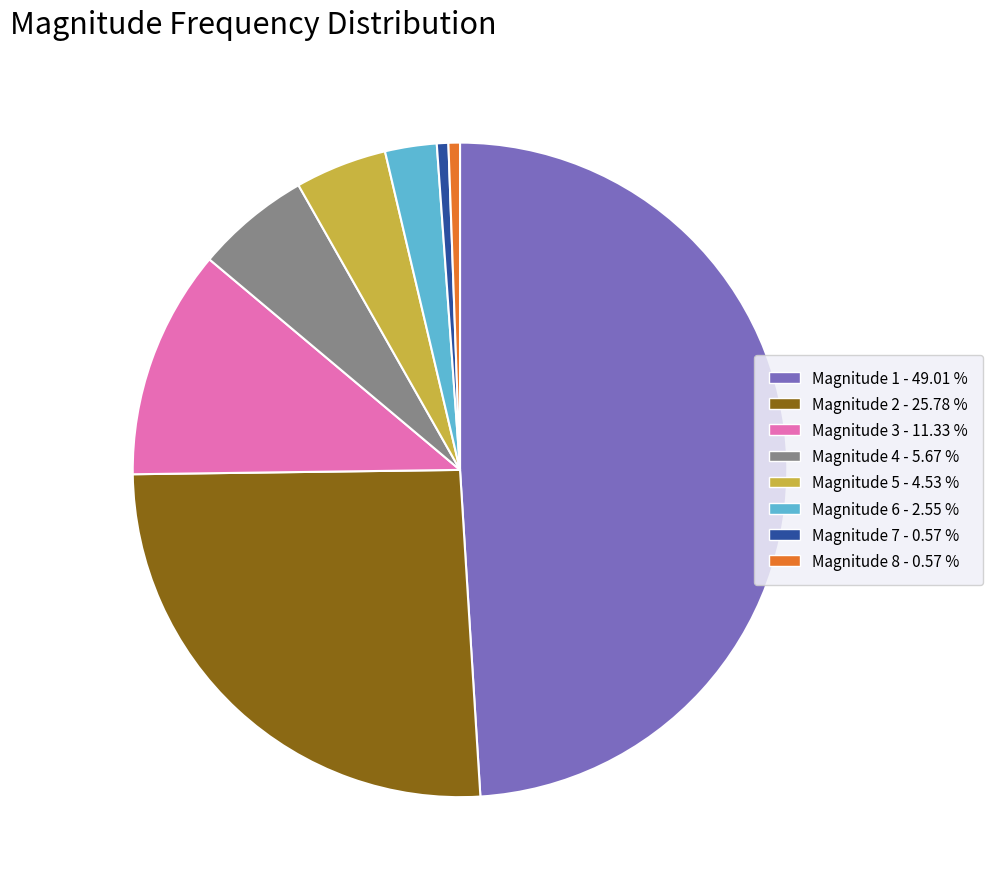

Which has a higher value, Magnitude 4 - 5.67 % or Magnitude 3 - 11.33 %?

Magnitude 3 - 11.33 %